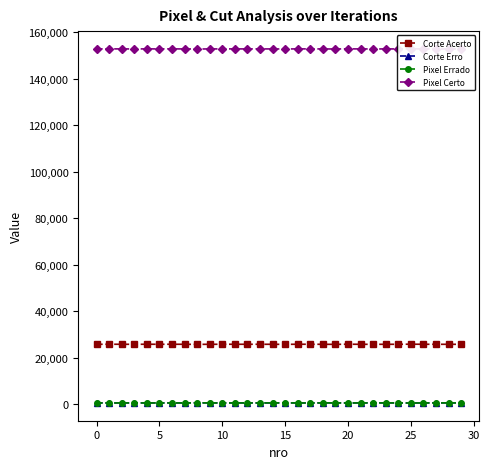

True or false: Corte Erro and Corte Acerto intersect in this chart.

False